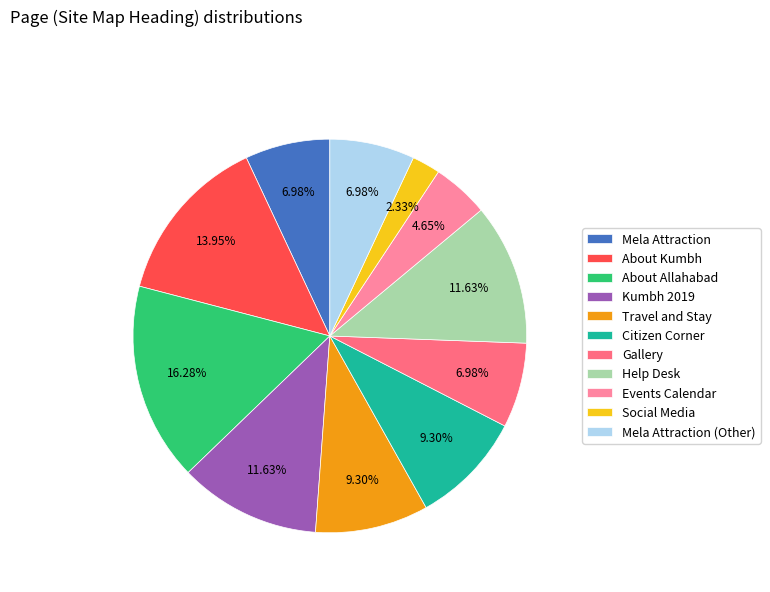

Which slice is the largest?

About Allahabad